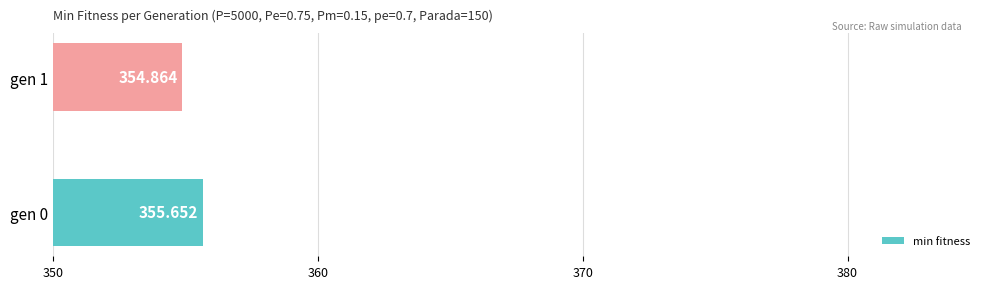

List the labels in order of value, smallest first.

gen 1, gen 0